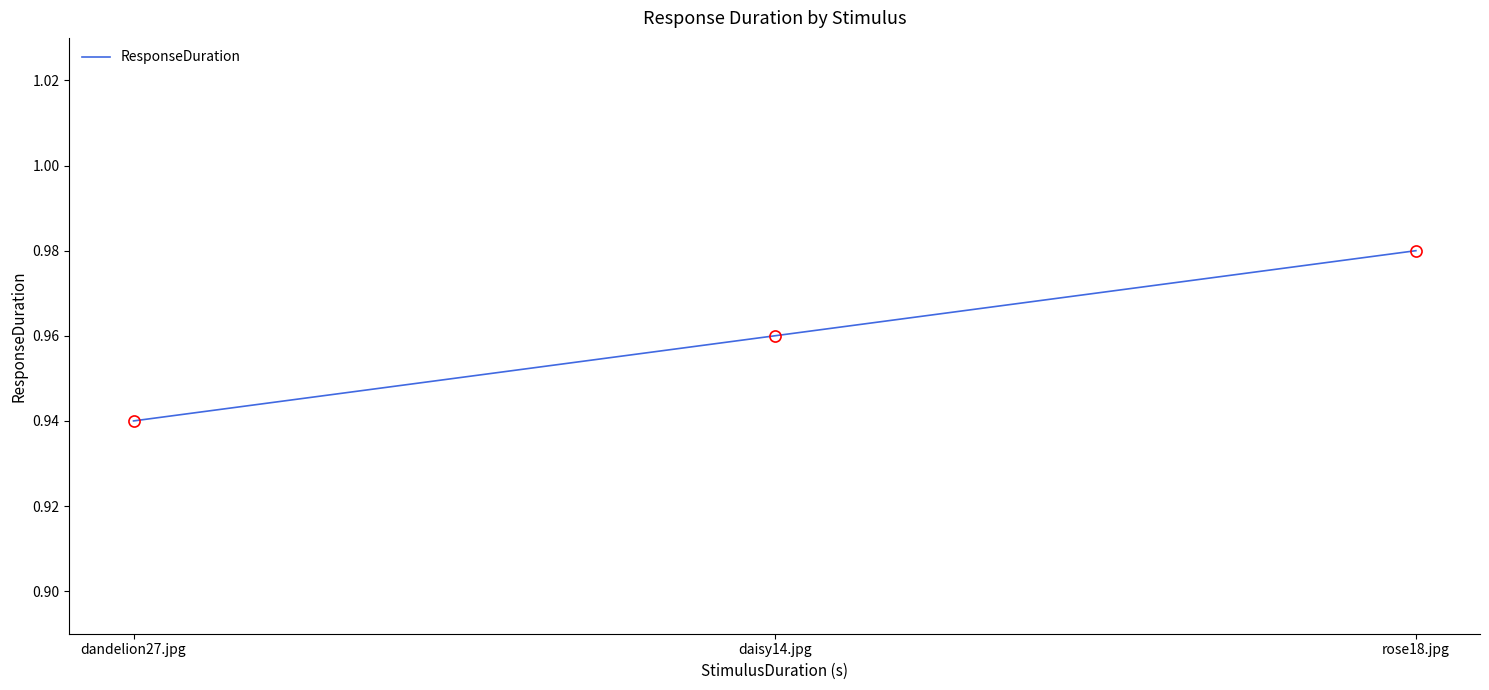

True or false: the data shows 1.5 at daisy14.jpg.

False